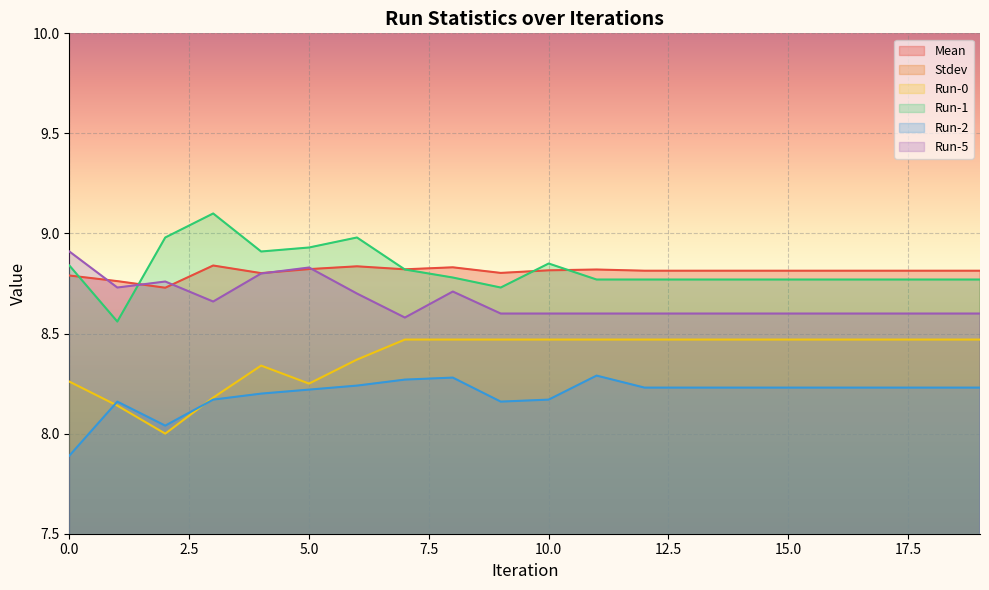

The Run-5 series shows 5.5 at 0.0. True or false?

False